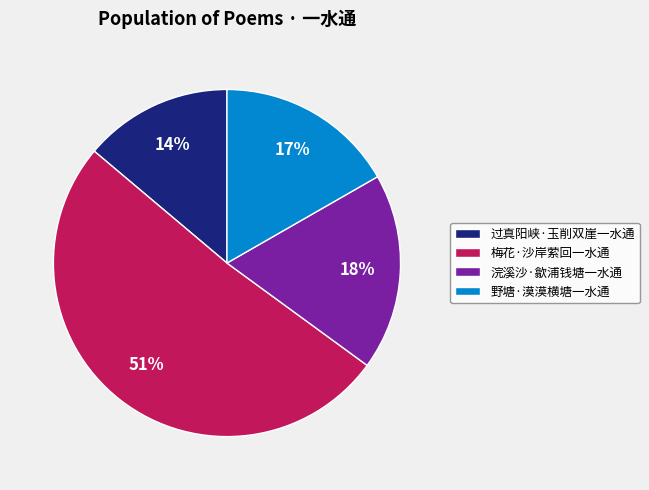

Rank the categories by value from lowest to highest.

过真阳峡·玉削双崖一水通, 野塘·漠漠横塘一水通, 浣溪沙·歙浦钱塘一水通, 梅花·沙岸萦回一水通